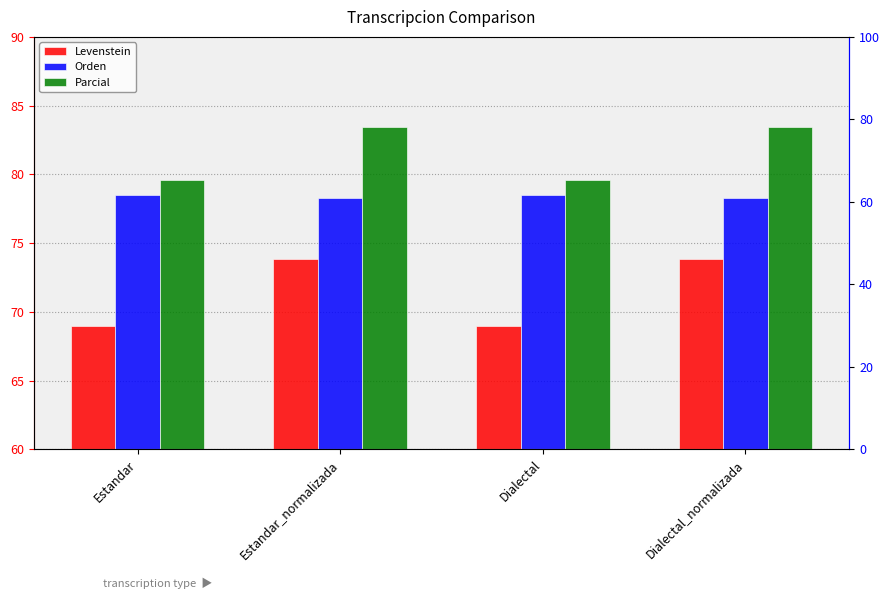

Rank the categories by Parcial value from lowest to highest.

Estandar, Dialectal, Estandar_normalizada, Dialectal_normalizada